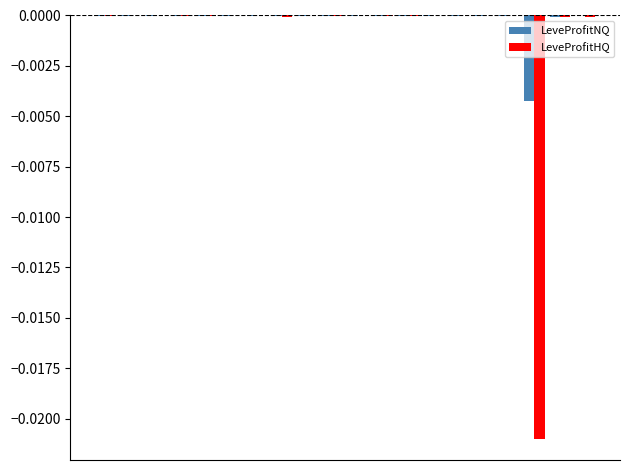

Are the bars grouped side by side (vs. stacked)?

Yes